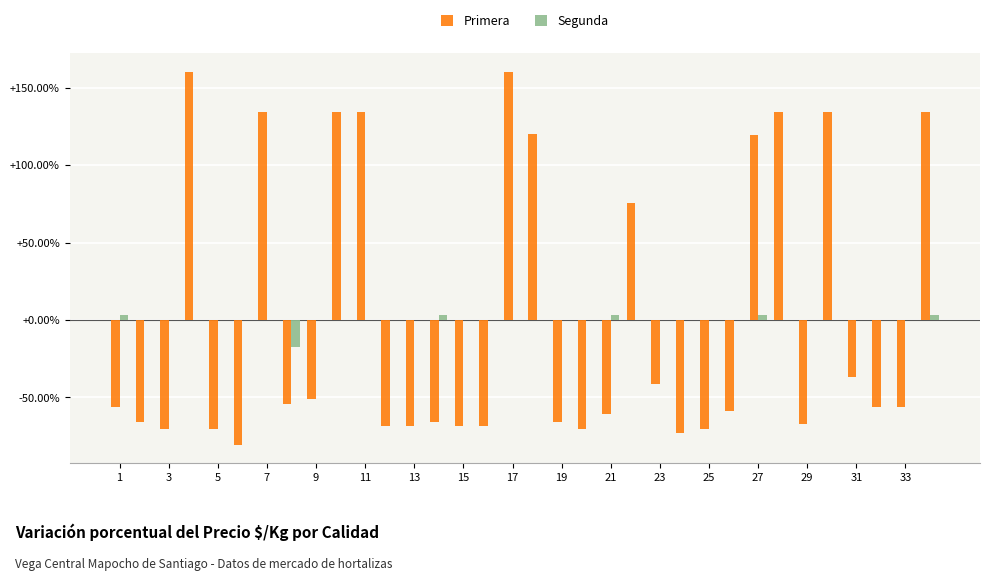

What is the label of the 5th bar from the right?

Segunda